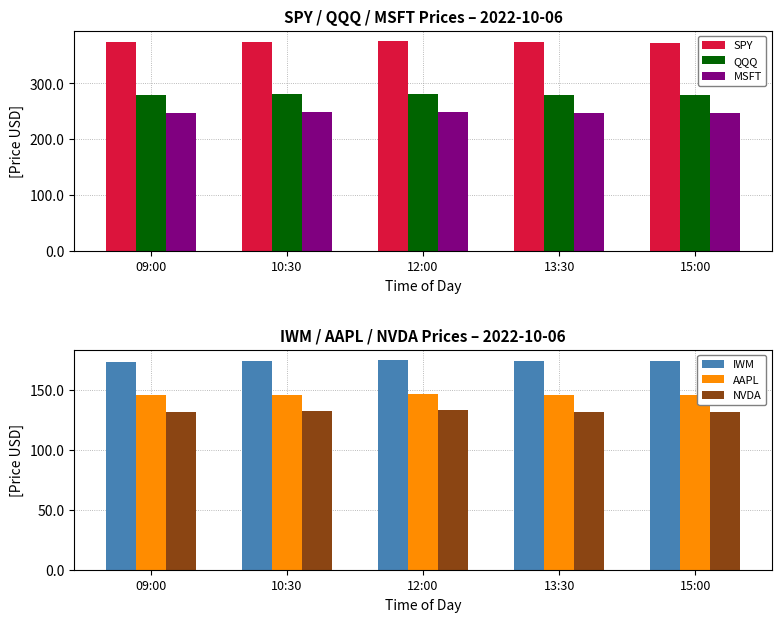

The value of SPY at 10:30 is 374.8. True or false?

True